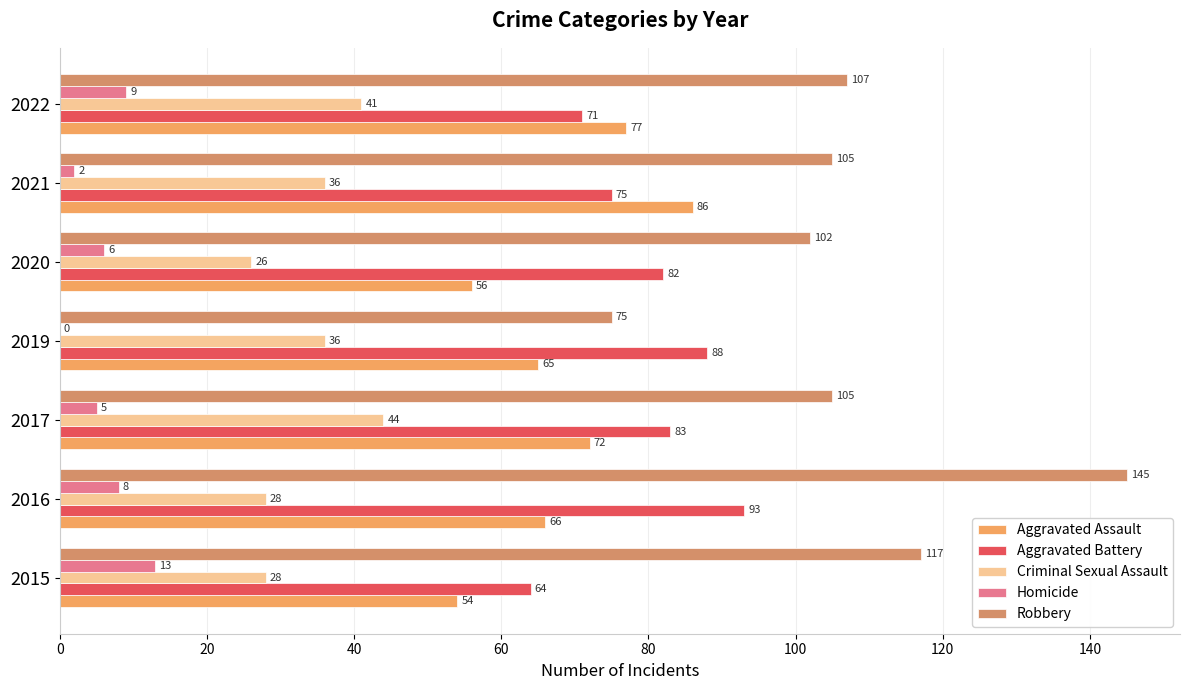

How many distinct data groups are displayed?

5